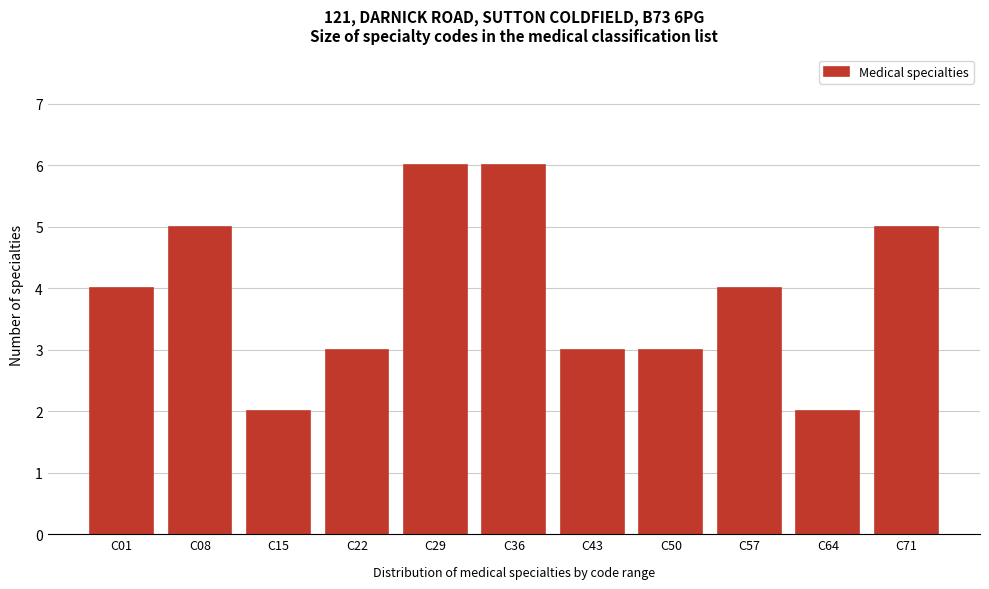

Reading left to right, list all the values displayed in this chart.

4	5	2	3	6	6	3	3	4	2	5